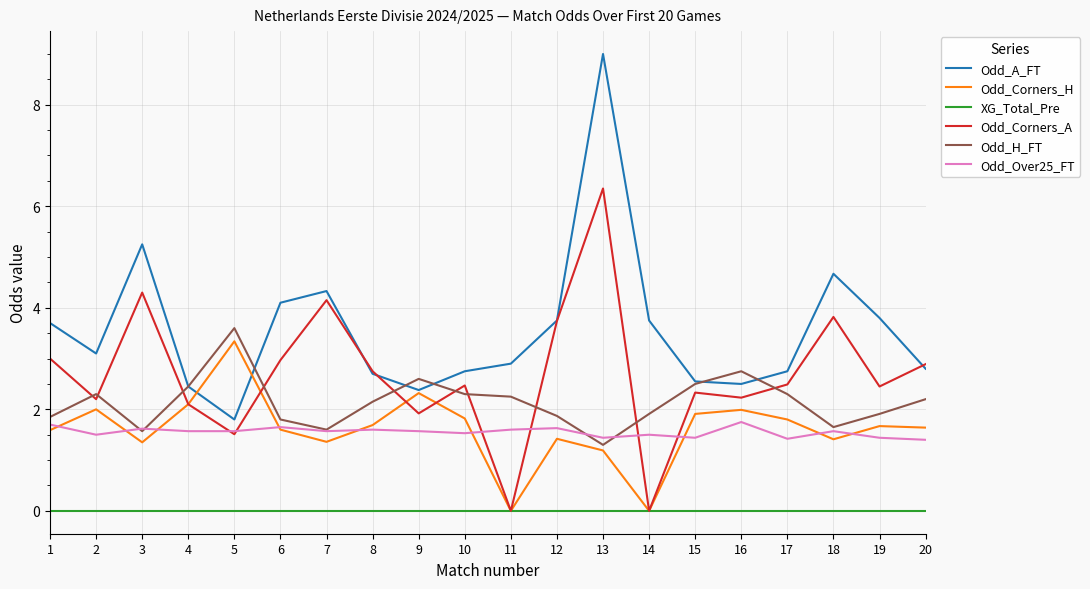

True or false: Odd_Corners_H has a value of 1.4 at 7.

True